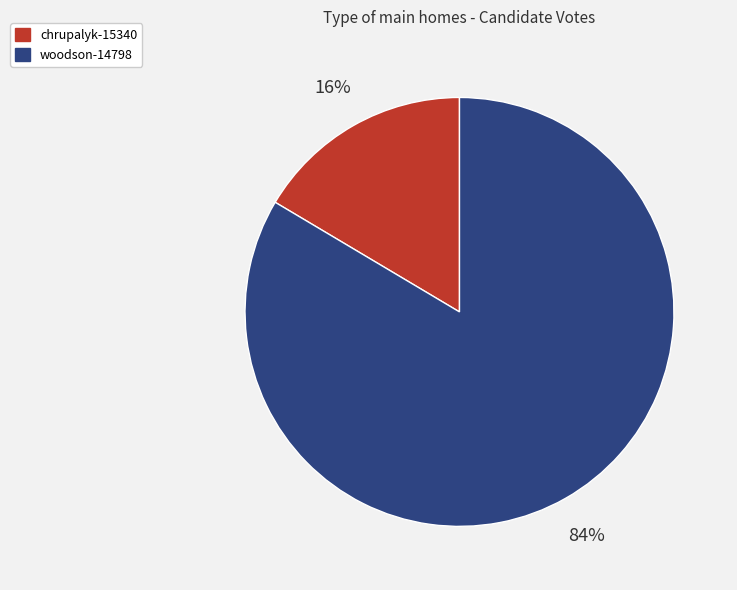

What is the ratio of the value at chrupalyk-15340 to the value at woodson-14798?

0.2